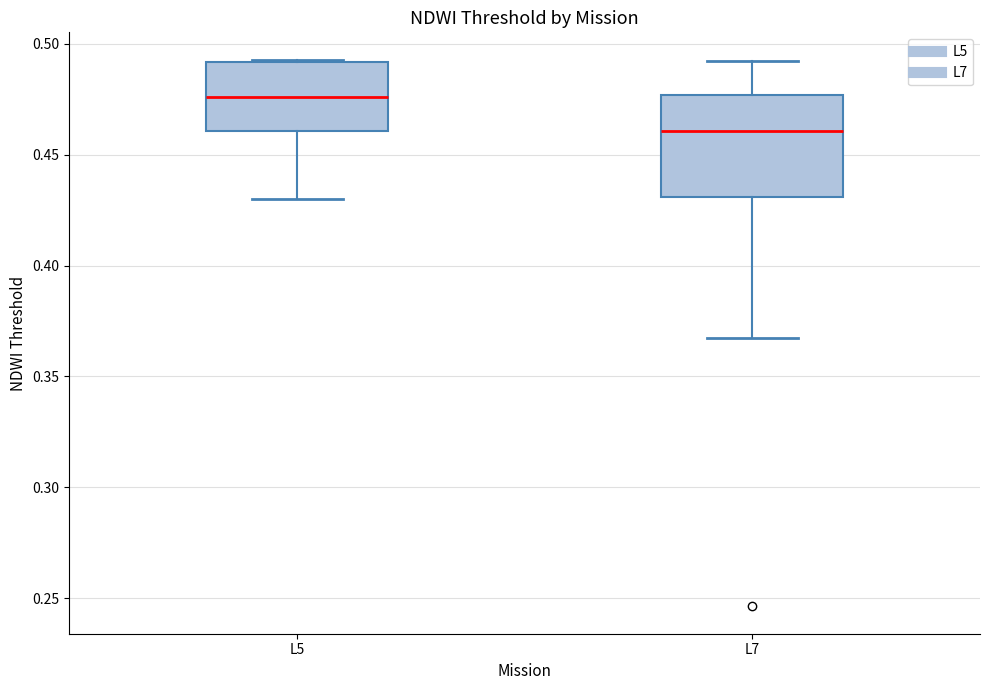

Which box's median line is the highest?

L5